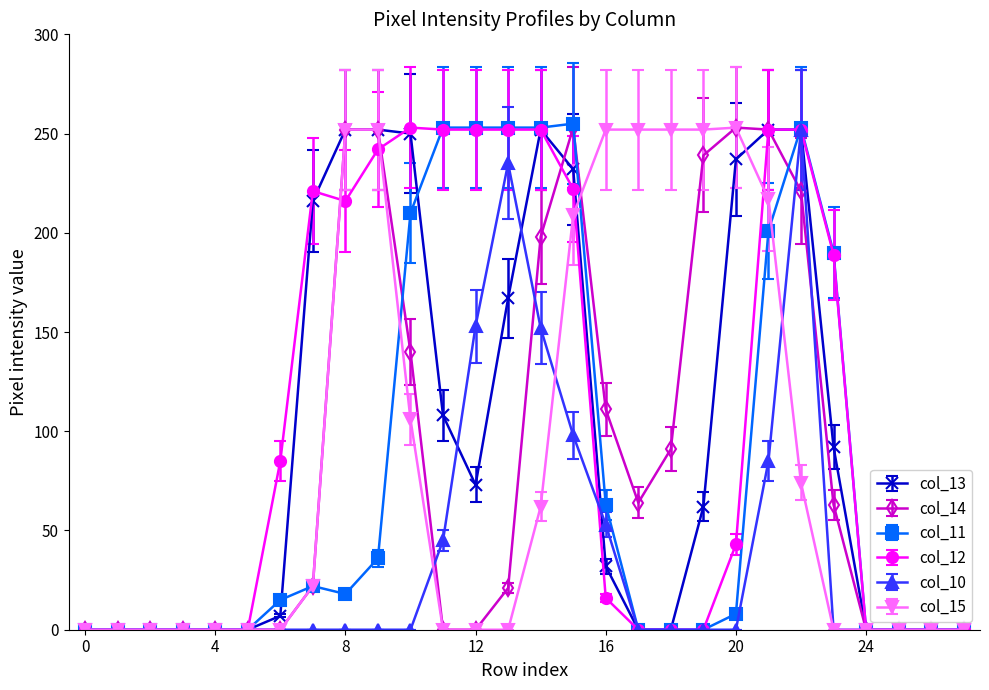

What is the value of the col_15 point at the 19th from the left?

252